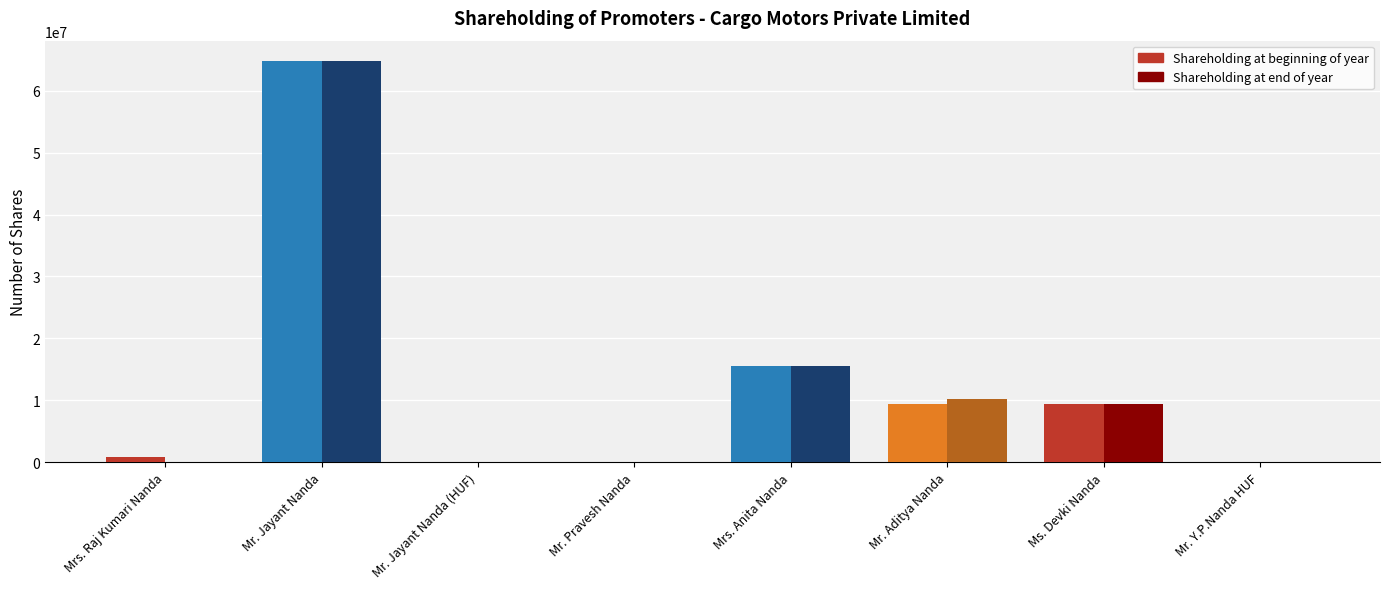

At which label is Shareholding at beginning of year closest to 32431450?

Mrs. Anita Nanda